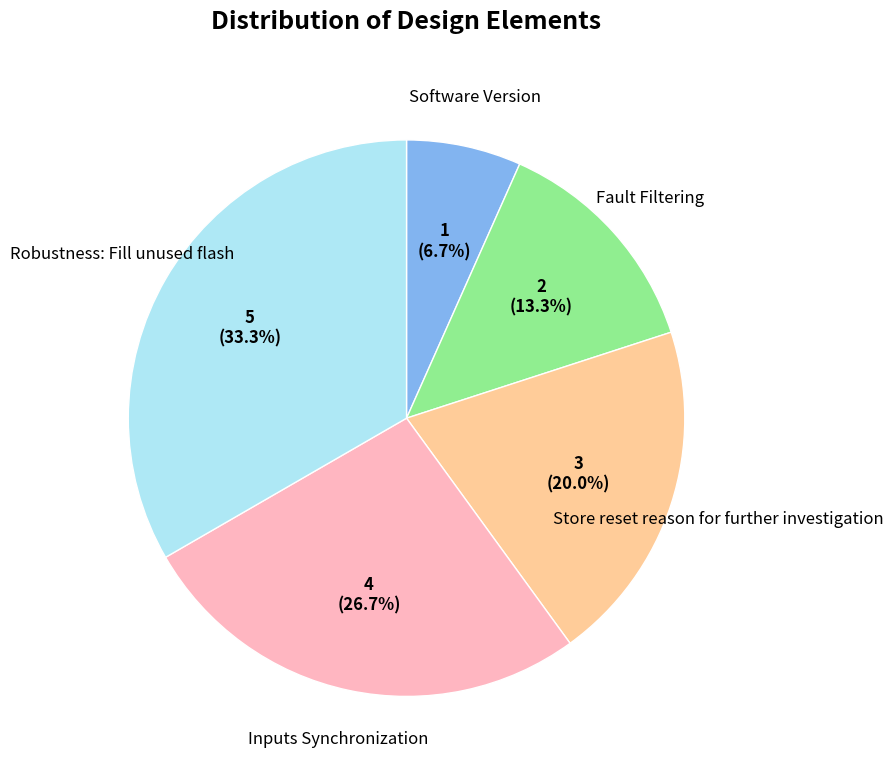

Is there a majority slice in this chart?

No